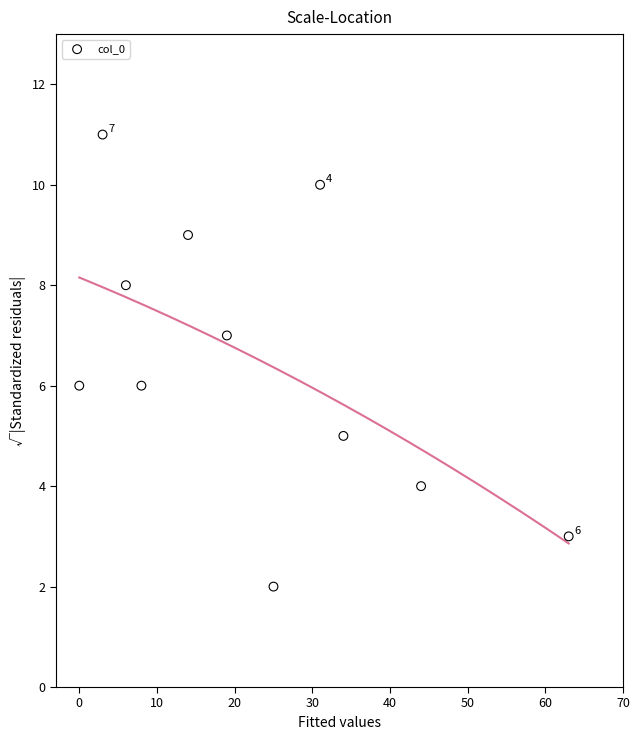

What is the average Y value?

6